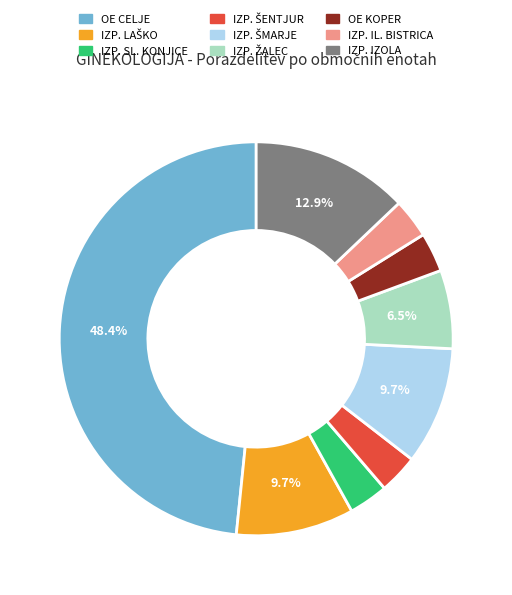

How many slices are in this pie chart?

9